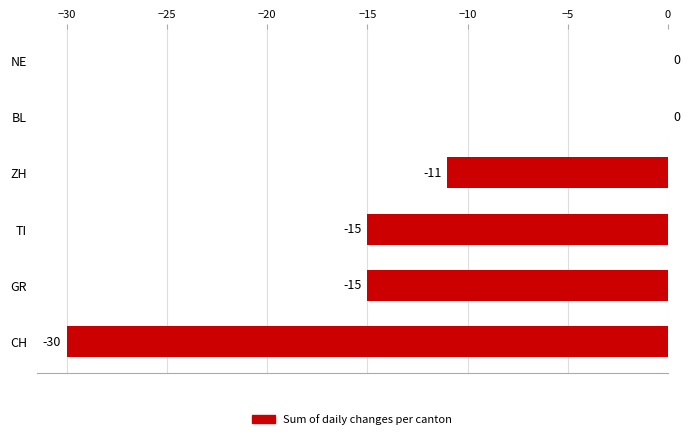

Between ZH and CH, which is larger?

ZH